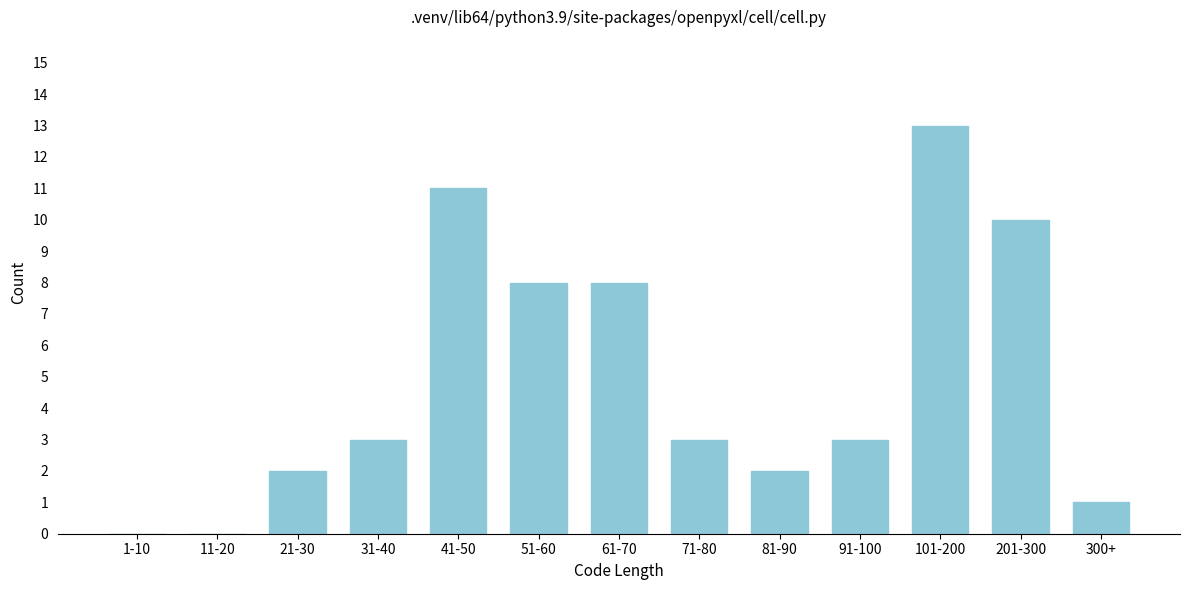

Reading right to left, extract all data points from this chart.

300+=1	201-300=10	101-200=13	91-100=3	81-90=2	71-80=3	61-70=8	51-60=8	41-50=11	31-40=3	21-30=2	11-20=0	1-10=0